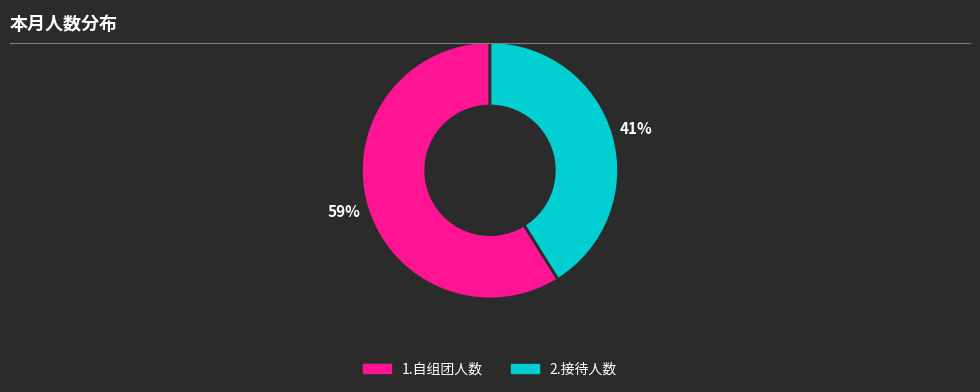

The 1.自组团人数 slice represents 45% of the pie. True or false?

False